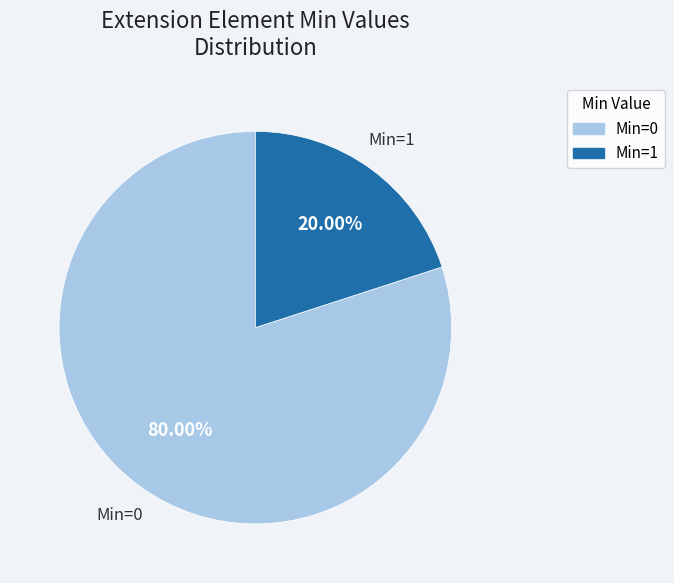

Does any single category account for the majority?

Yes